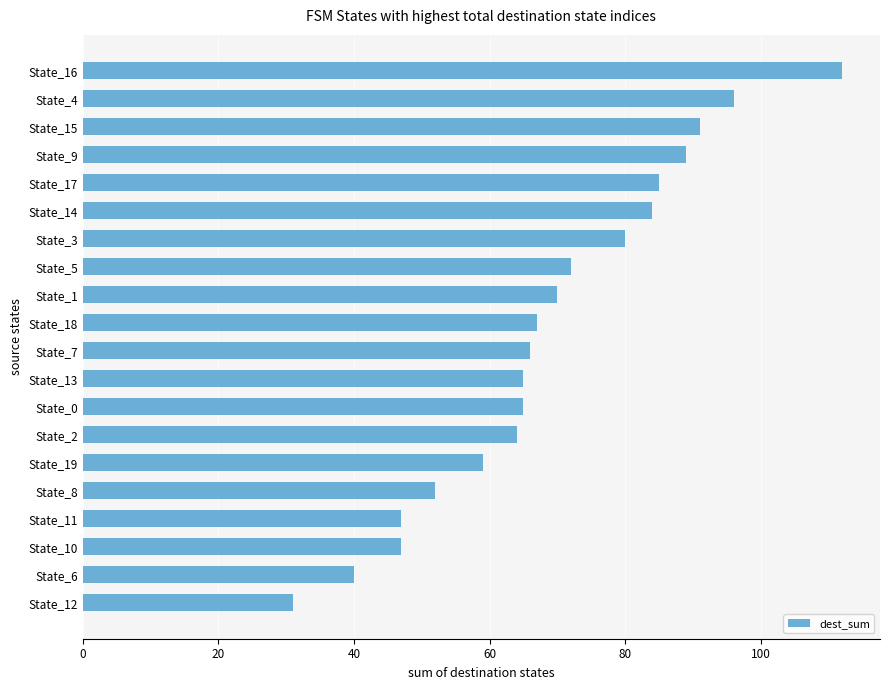

What is the difference between the values at State_9 and State_10?

42